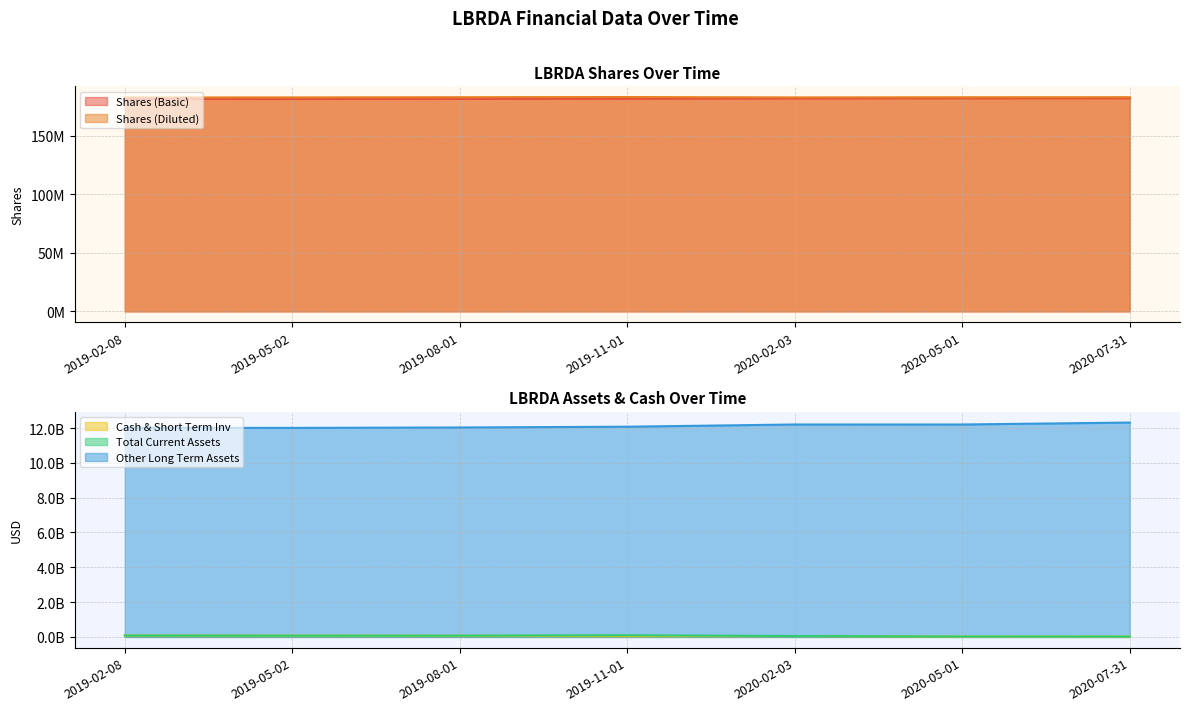

How many data points in Shares (Diluted) are less than 182808000?

3